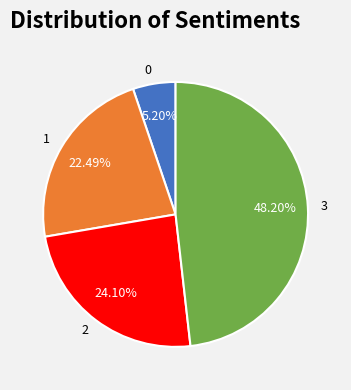

How many slices are in this pie chart?

4